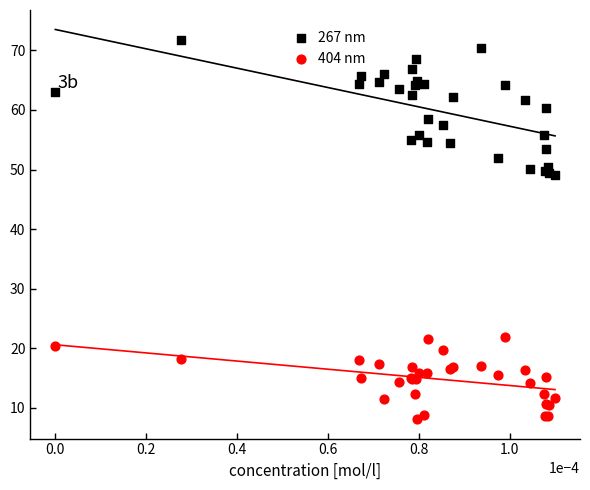

Which series has the largest Y range (max minus min)?

267 nm